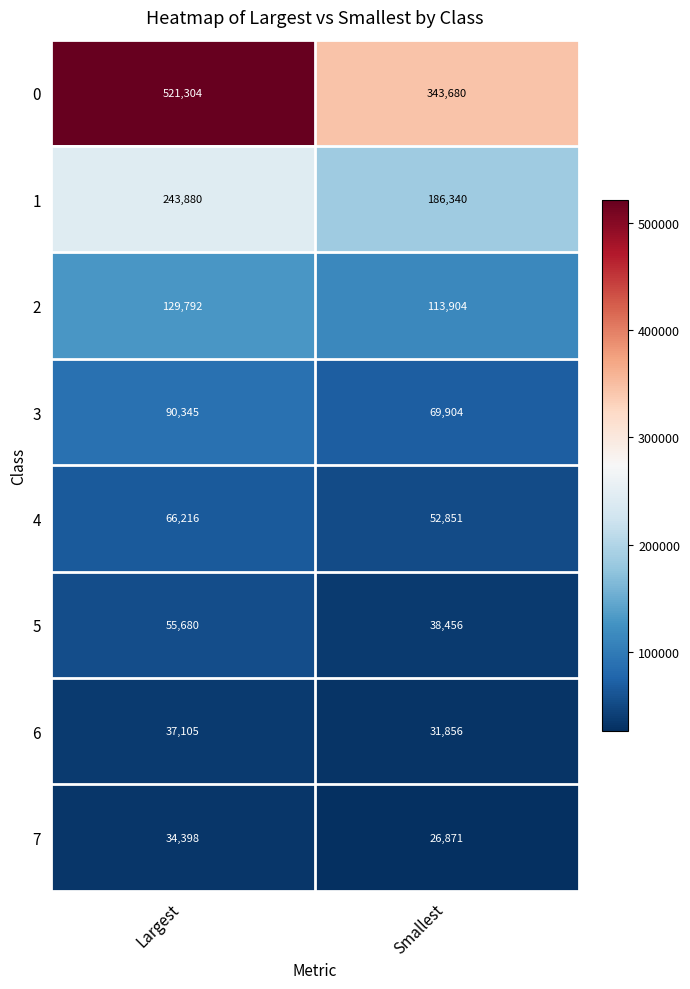

Which series has the largest total across all categories?

0